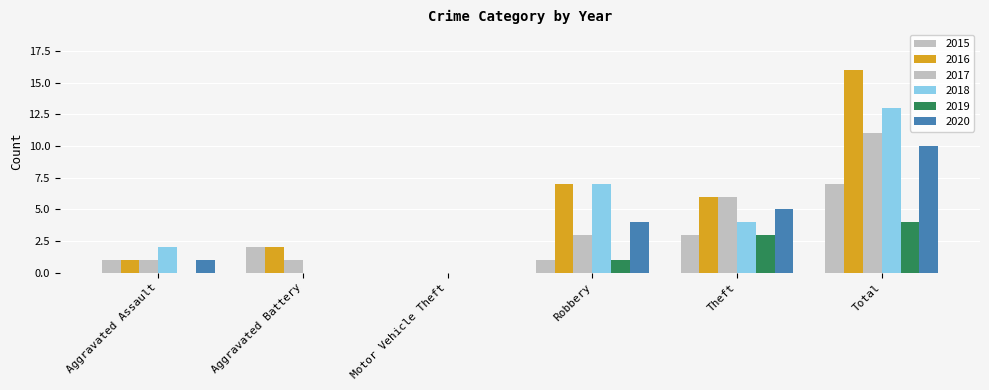

At Motor Vehicle Theft, list the series in order from smallest to largest.

2015, 2016, 2017, 2018, 2019, 2020